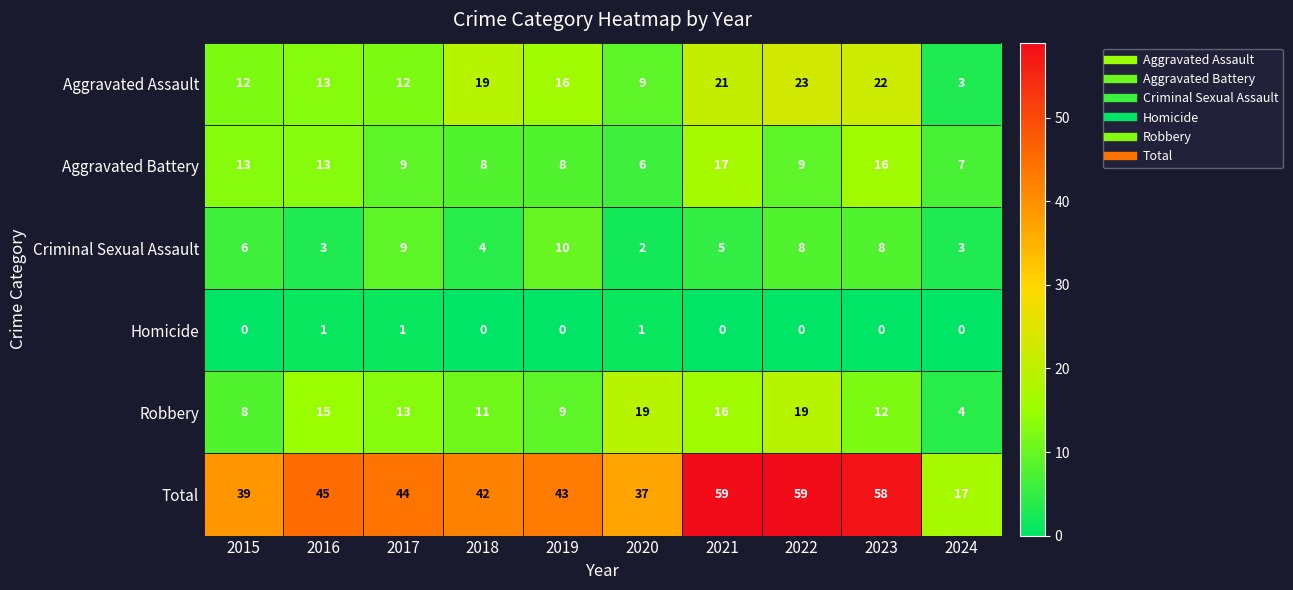

Which category has the highest value in the Criminal Sexual Assault series?

2019